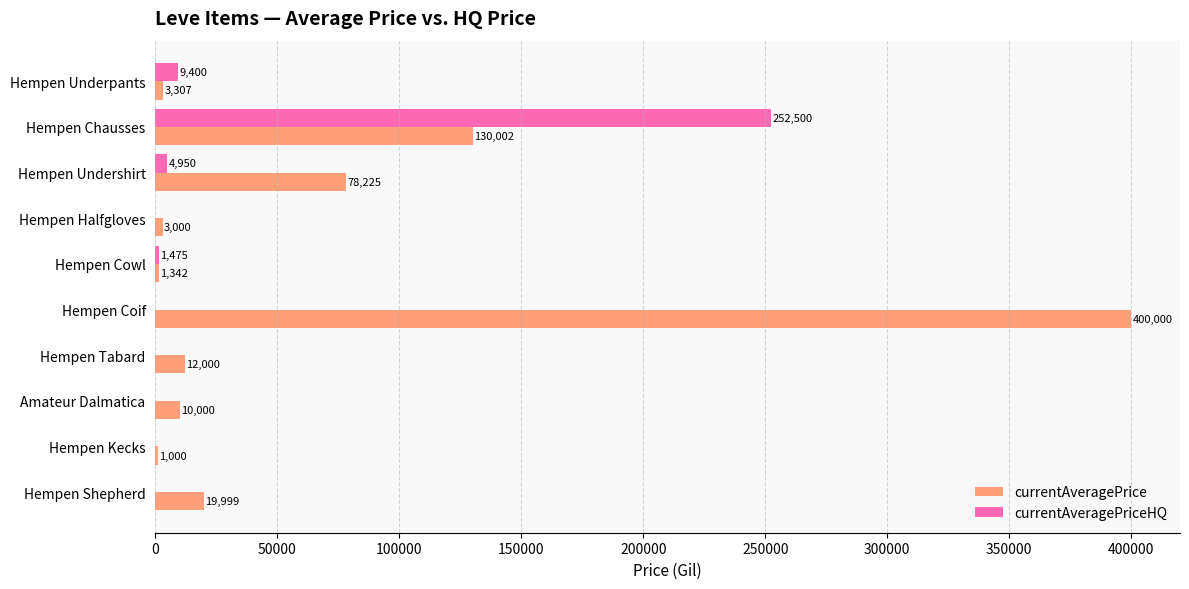

What is the greatest value displayed?

400000.0